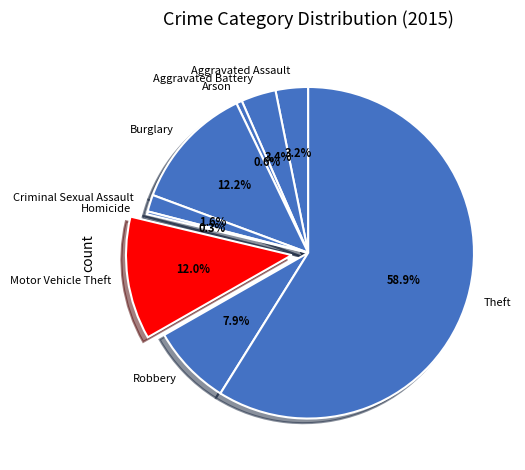

Combined, what portion of the pie is Arson and Aggravated Battery?

4.0%